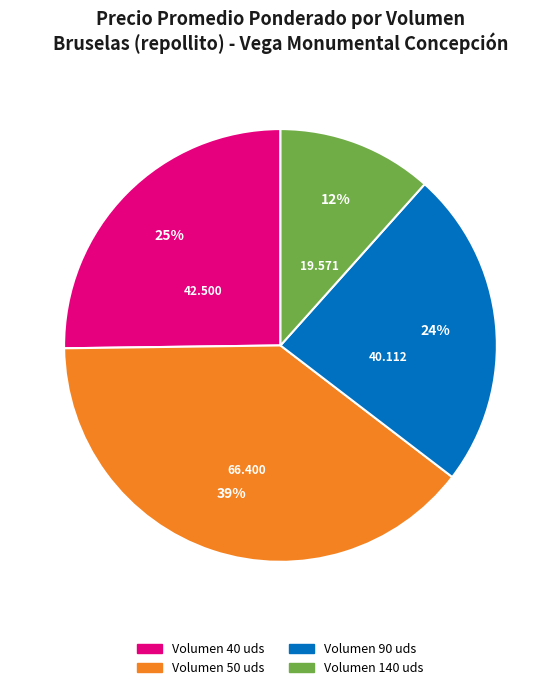

Is there a majority slice in this chart?

No